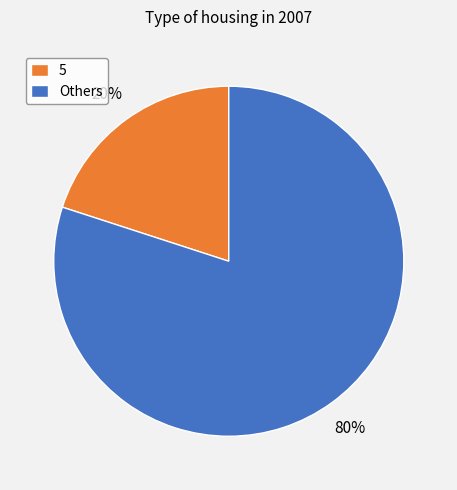

Between Others and 5, which is larger?

Others